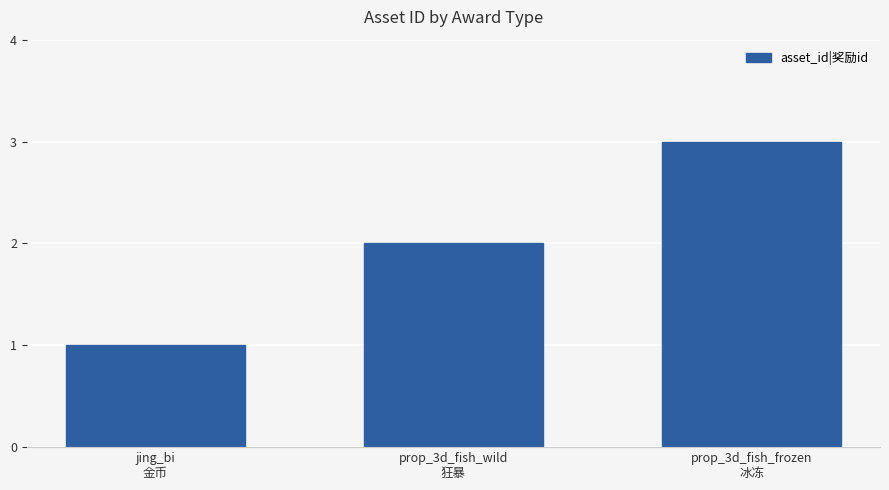

What is the label of the 1st bar from the right?

prop_3d_fish_frozen
冰冻